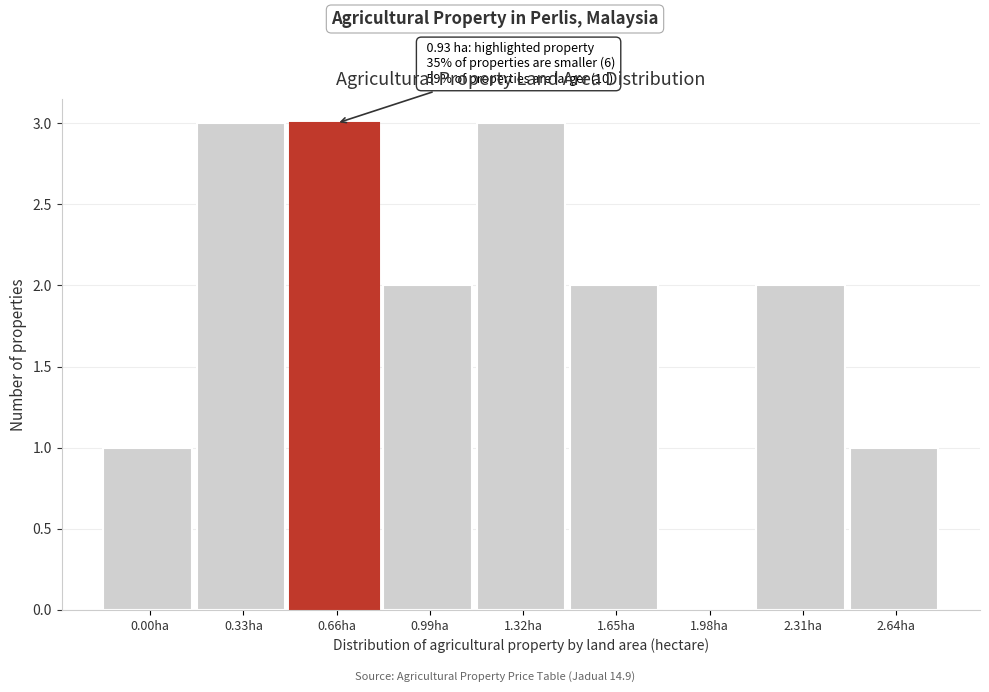

Reading left to right, list all the values displayed in this chart.

0.00ha=1	0.33ha=3	0.66ha=3	0.99ha=2	1.32ha=3	1.65ha=2	1.98ha=0	2.31ha=2	2.64ha=1